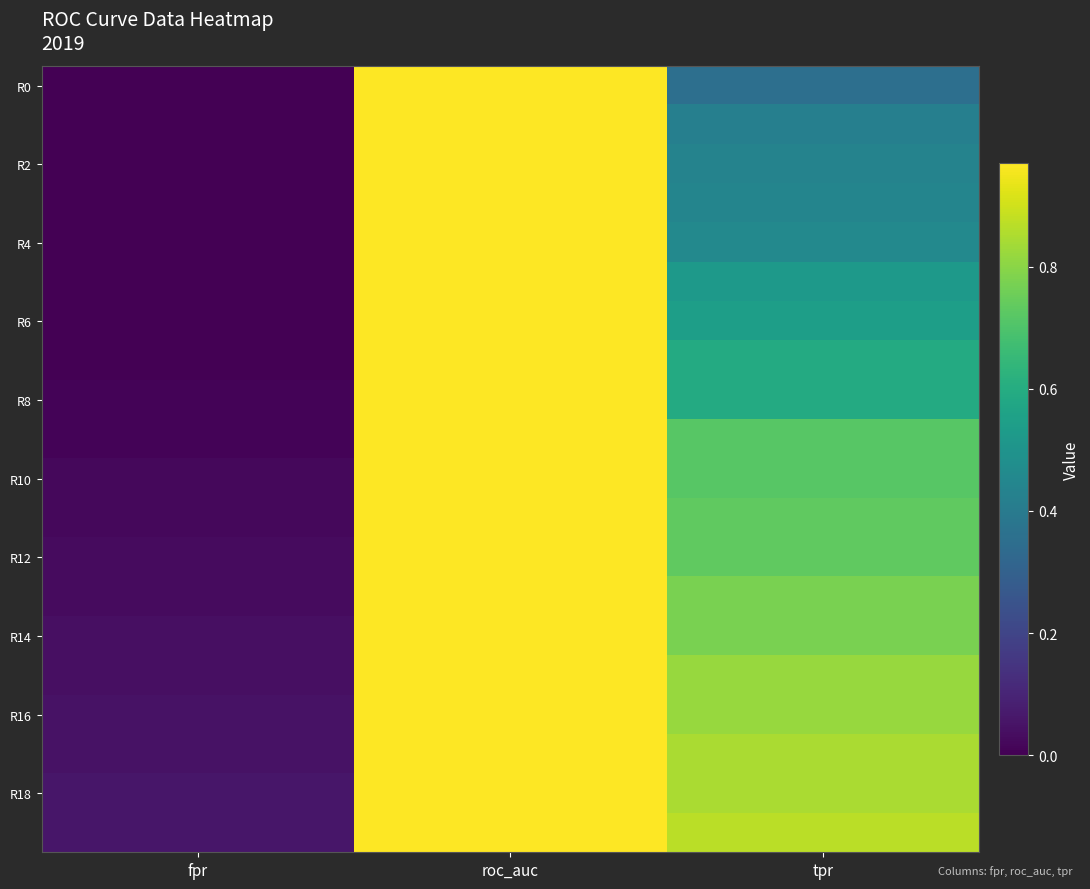

Which has a higher value, tpr or fpr?

tpr